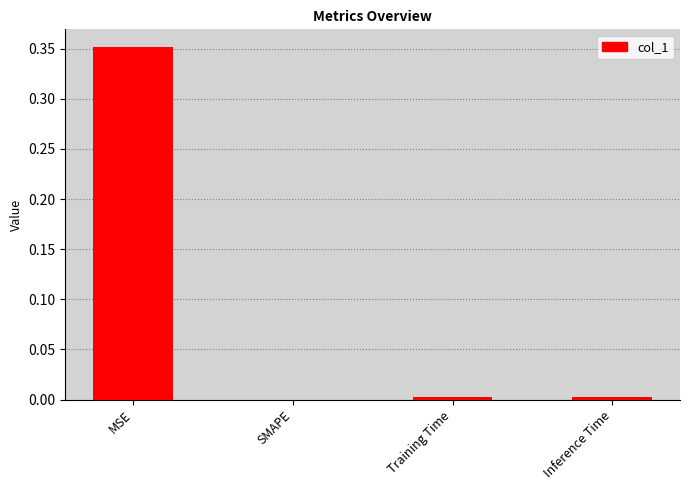

At which category does the chart reach its peak across all series?

MSE